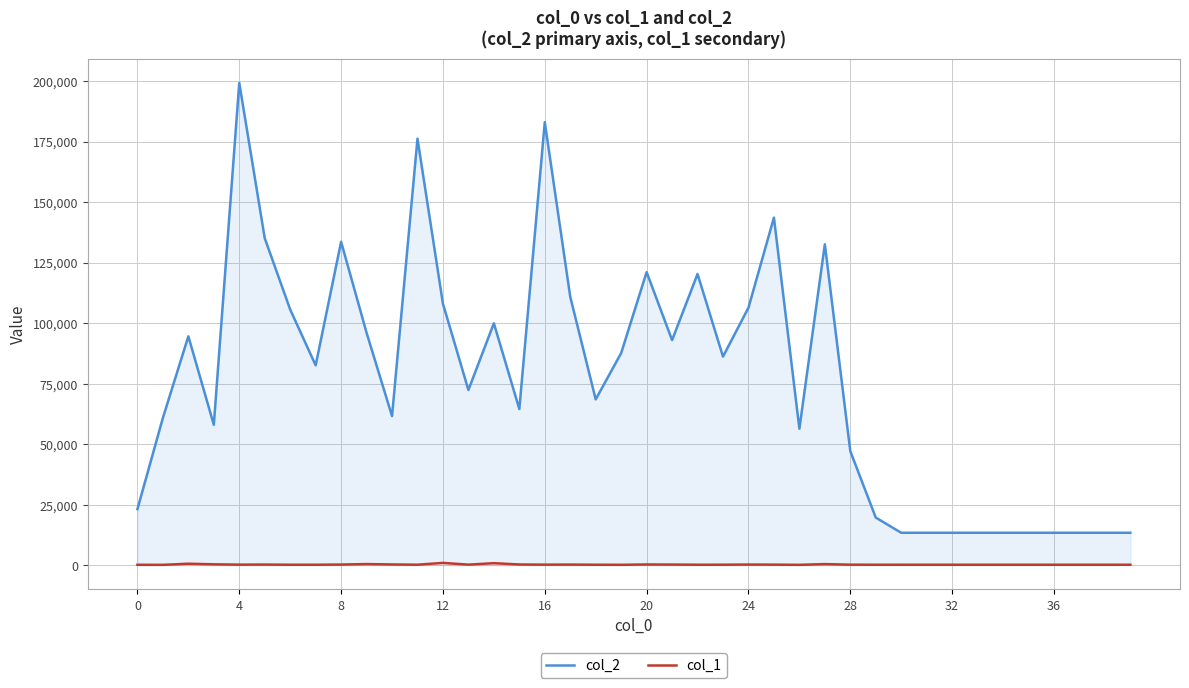

True or false: col_1 and col_2 intersect in this chart.

False